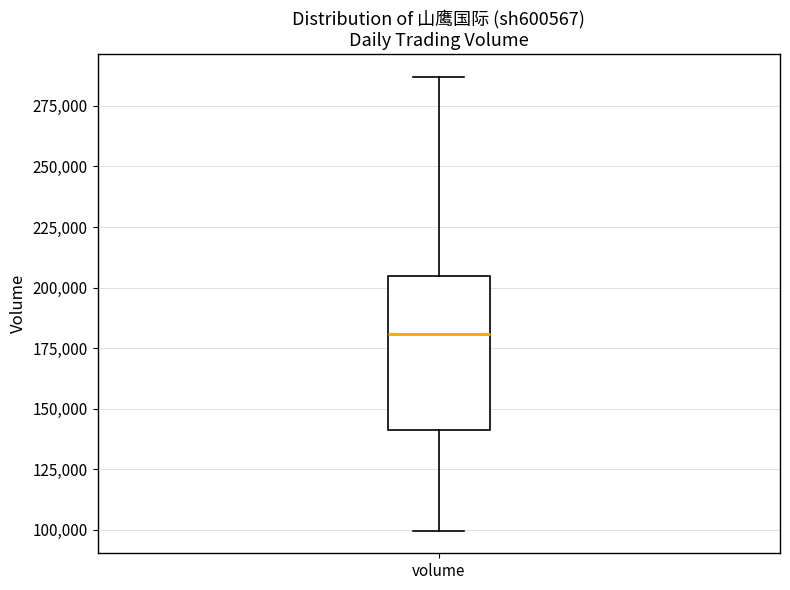

Where does the upper whisker of the box for volume end on the y-axis? The values are not printed on the chart, so give them approximately, as read against the axis.

285000